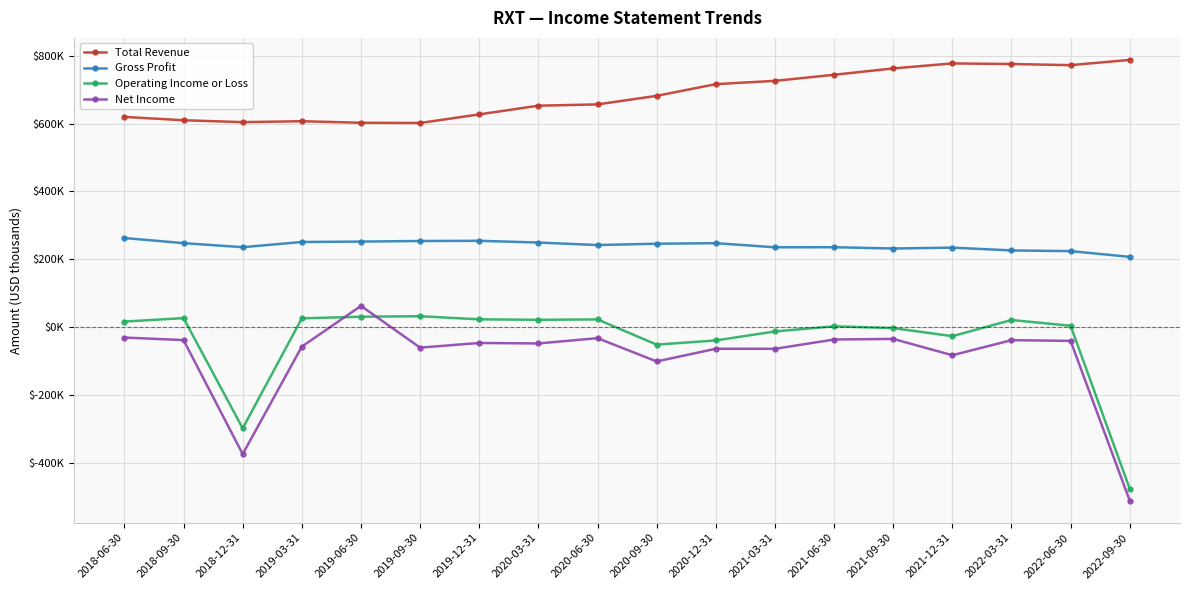

Is this an area chart (filled region under the line)?

No